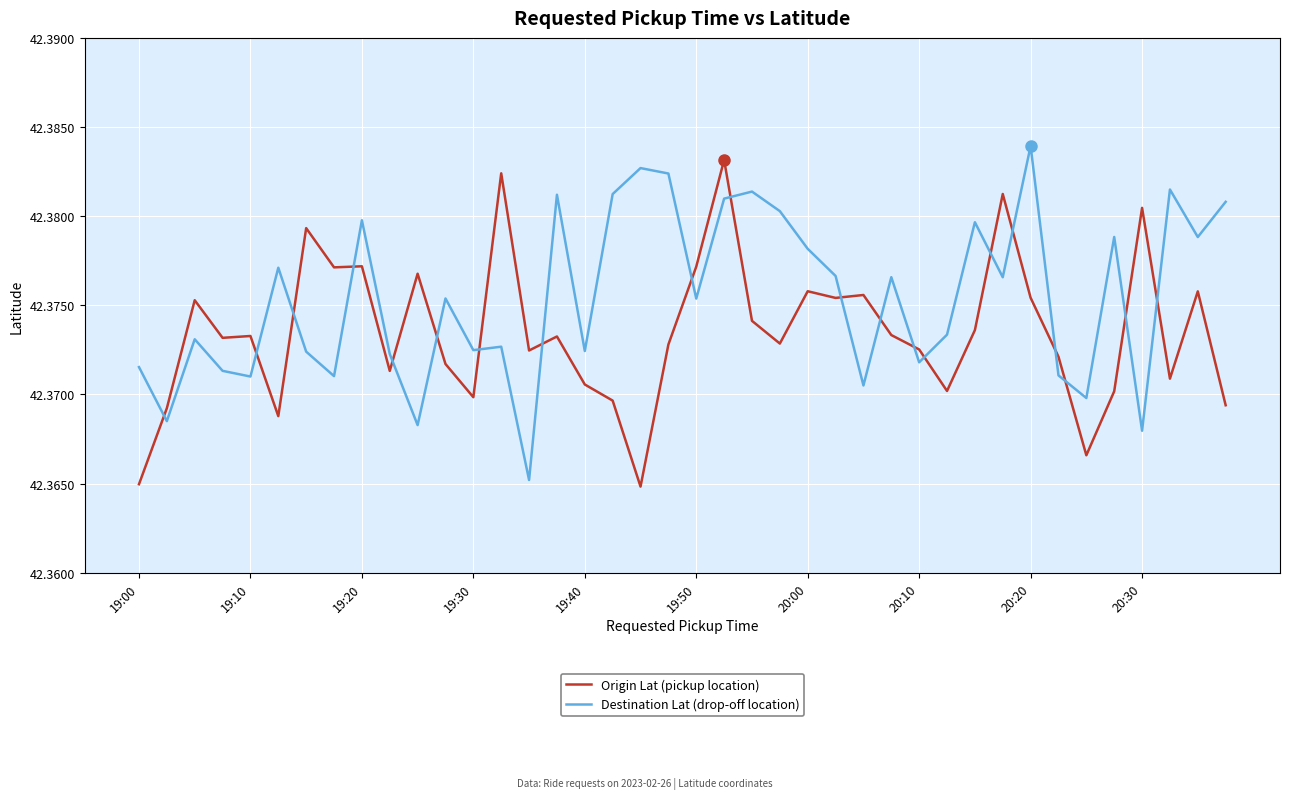

Rank the series by their average value, from lowest to highest.

Origin Lat (pickup location), Destination Lat (drop-off location)